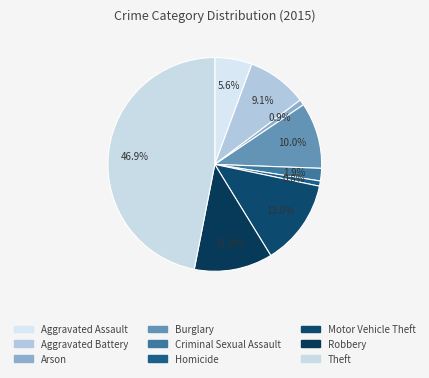

Which has a higher value, Arson or Burglary?

Burglary